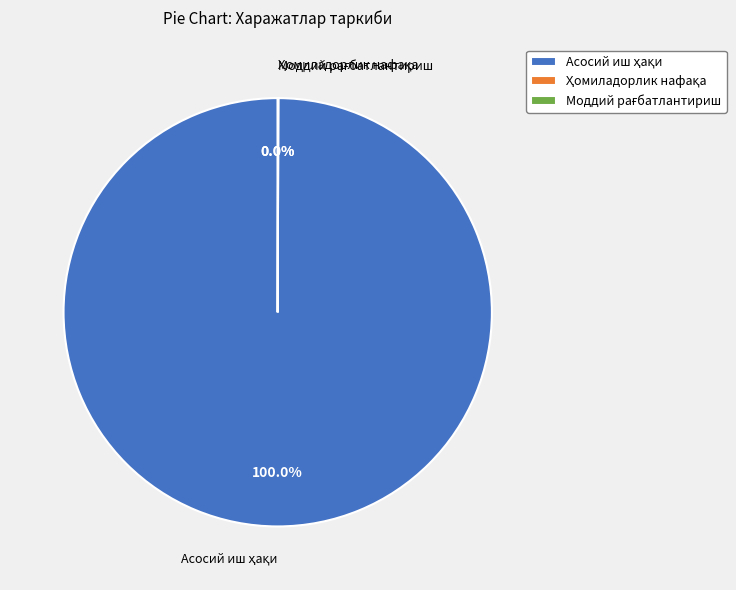

Is there any slice that represents more than half of the pie?

Yes